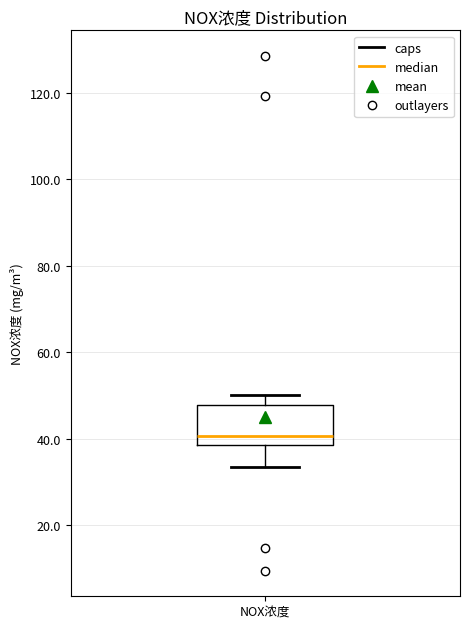

Transcribe this box plot: give where the median line is, the range the box spans, and where the two whiskers end, as read against the y-axis. The values are not printed on the chart, so give them approximately, as read against the axis.

median 40, box 38 to 48, whiskers 34 to 50